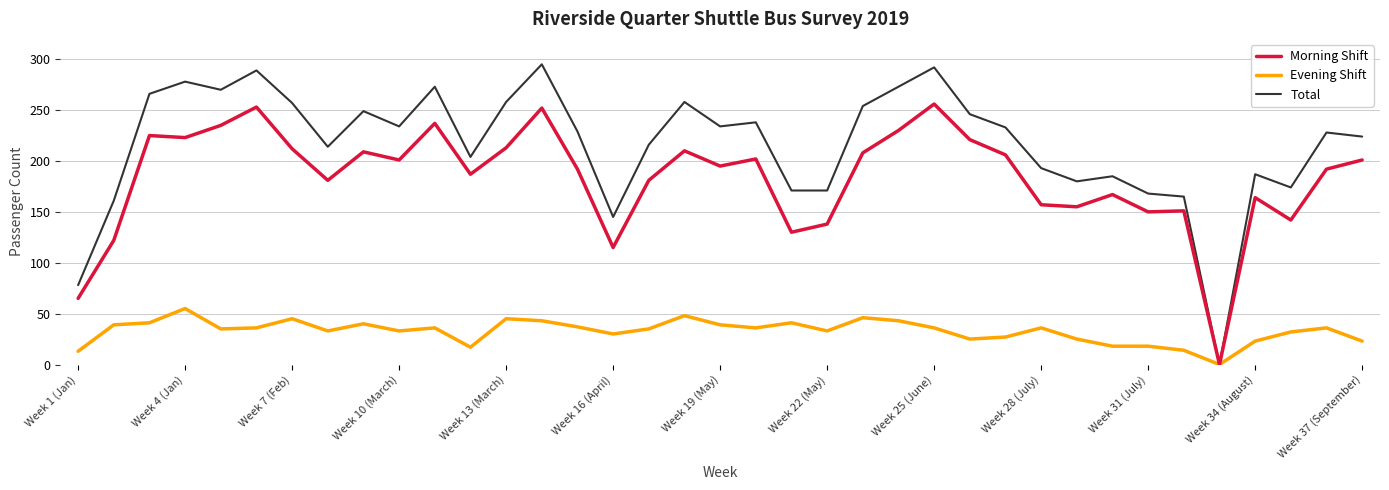

Which series has the largest total across all categories?

Total